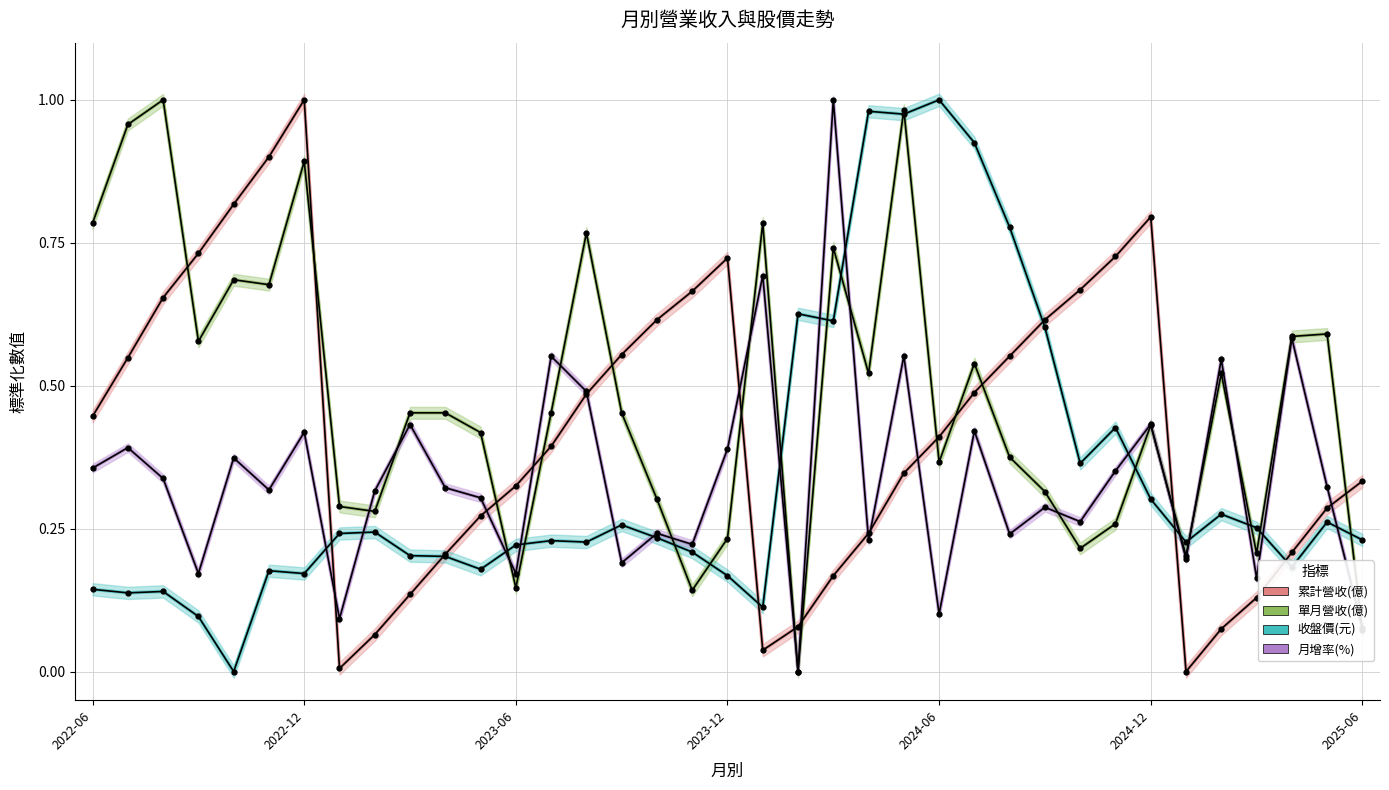

What is the total value across all series at 13?

1.6